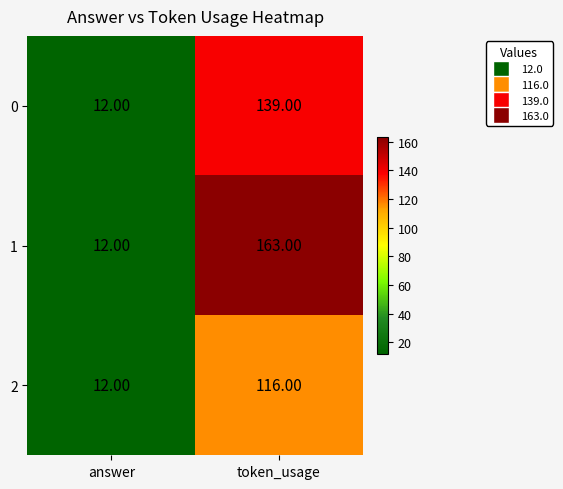

List the series in order of their peak value, highest first.

1, 0, 2